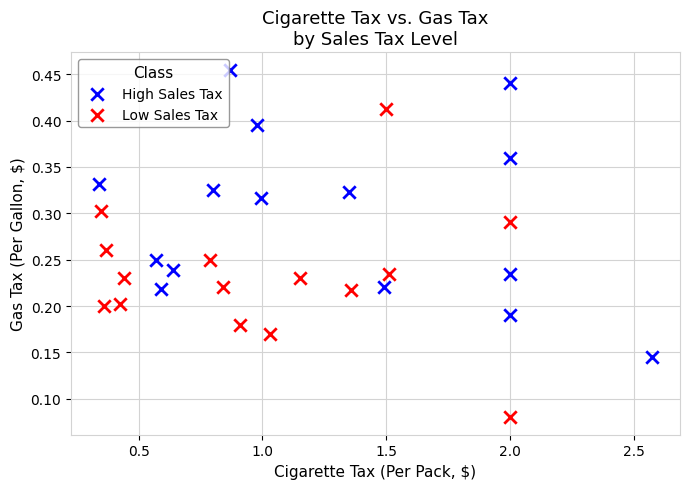

Which series has the largest Y range (max minus min)?

Low Sales Tax